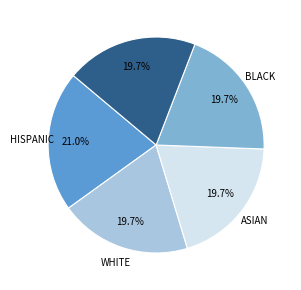

Is there any slice that represents more than half of the pie?

No